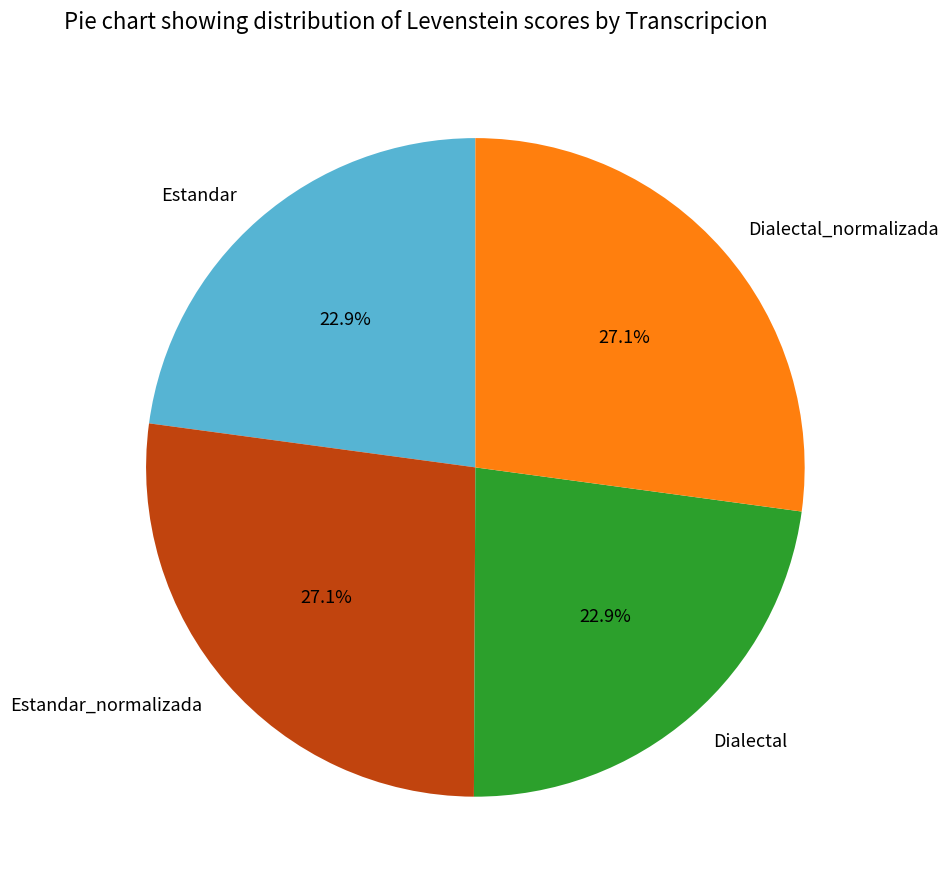

To the nearest percent, what is the average slice percentage?

25%